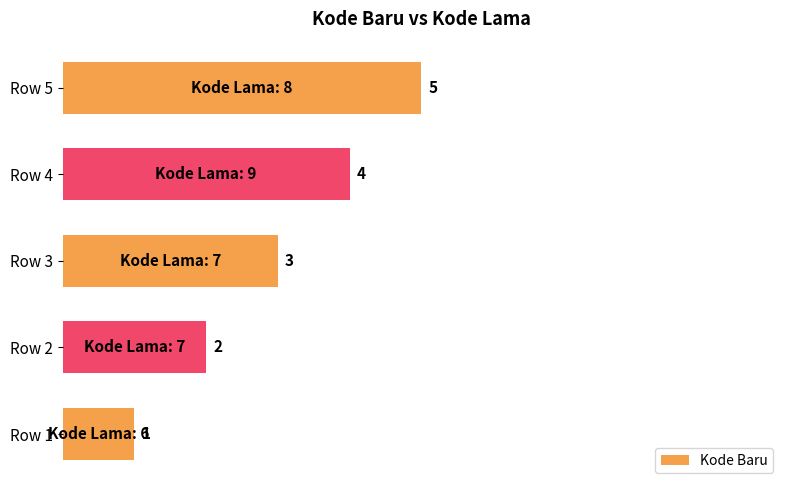

The value at Row 5 is 3. True or false?

False